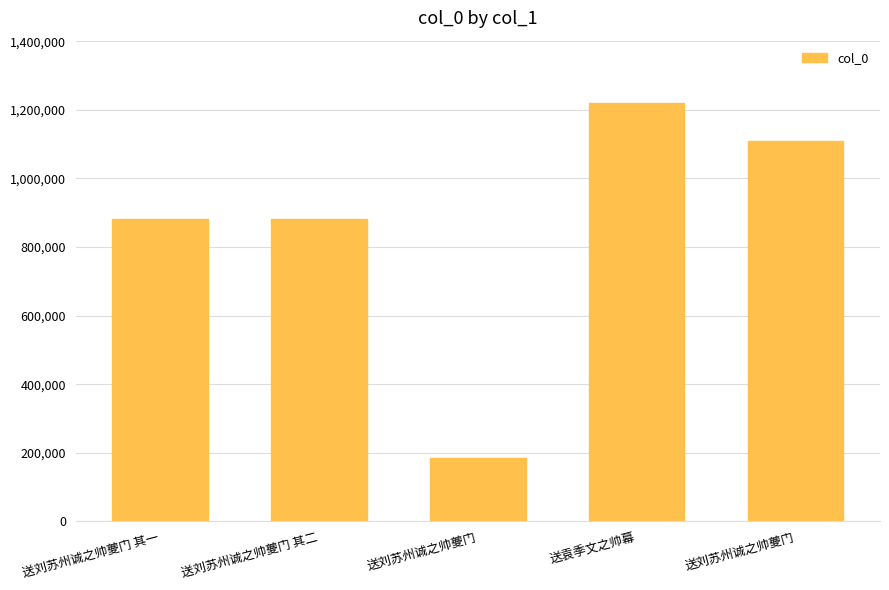

Rank the categories by value from highest to lowest.

送袁季文之帅幕, 送刘苏州诚之帅夔门, 送刘苏州诚之帅夔门 其二, 送刘苏州诚之帅夔门 其一, 送刘苏州诚之帅夔门